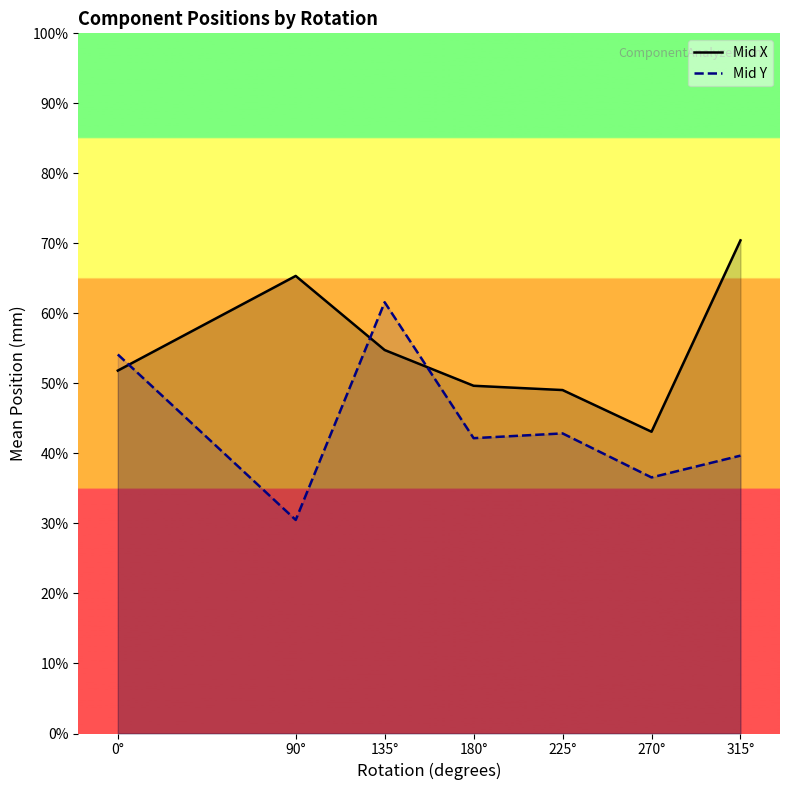

Where is the first local minimum for Mid Y?

90°